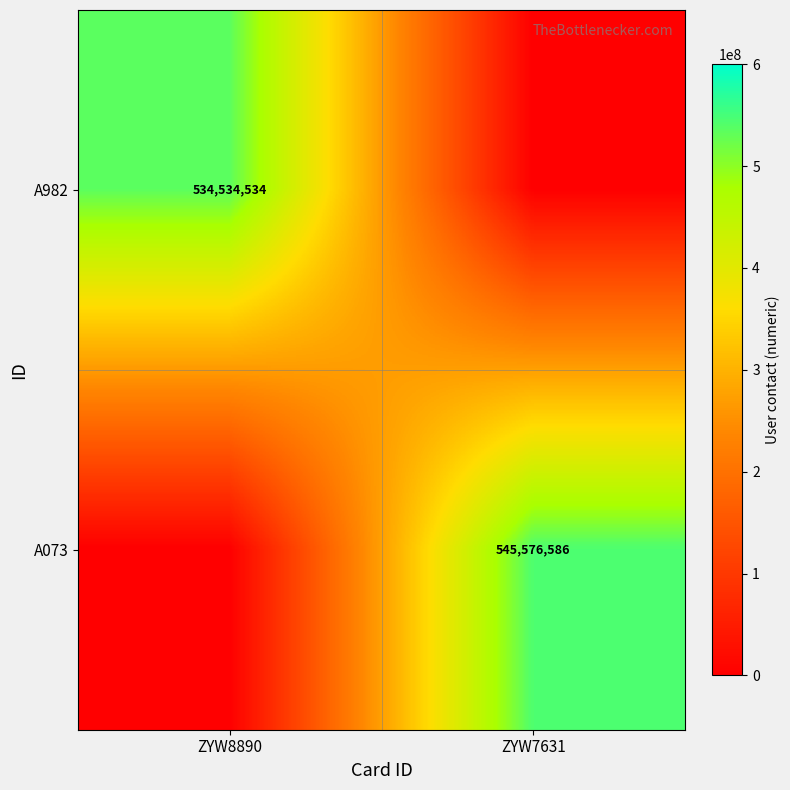

How many series are shown in this chart?

2